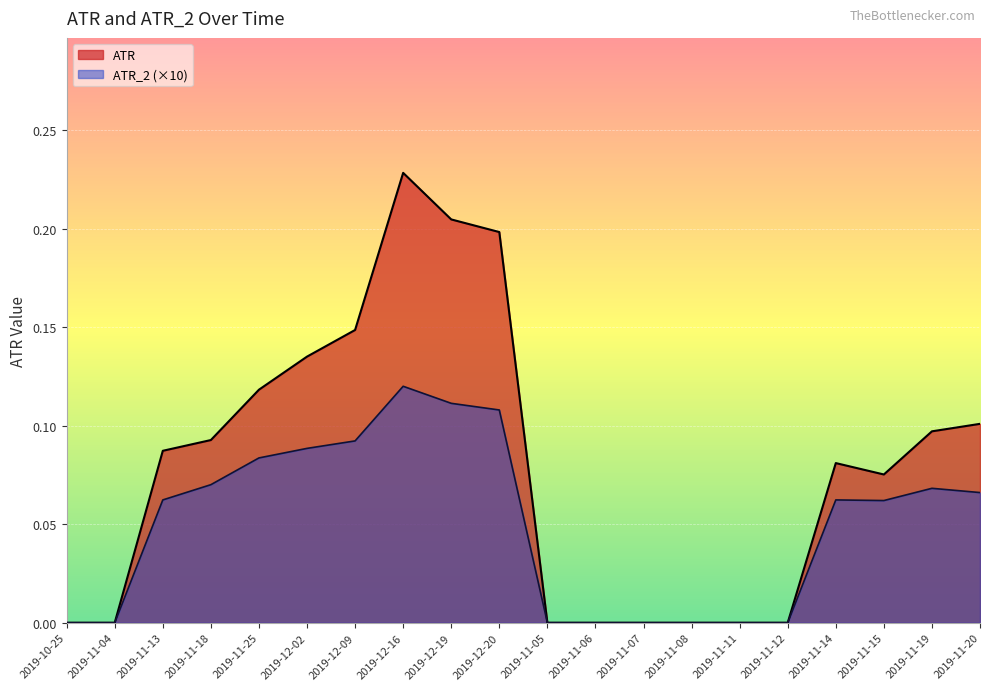

How many categories are shown in the chart?

20